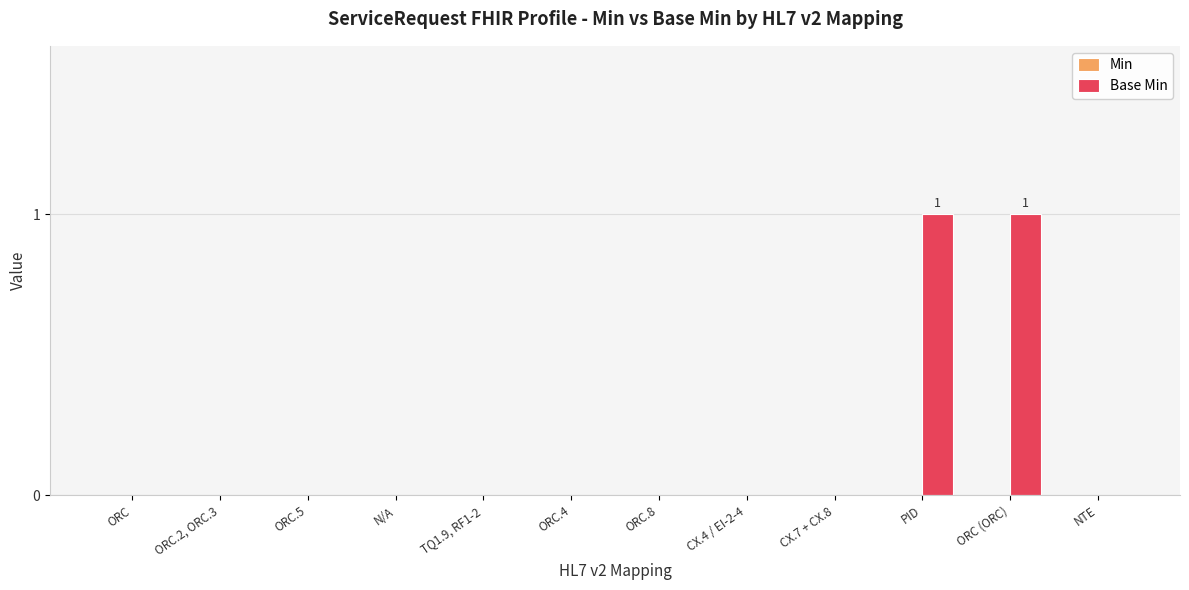

Reading left to right, list all the values displayed in this chart.

ORC=0	ORC.2, ORC.3=0	ORC.5=0	N/A=0	TQ1.9, RF1-2=0	ORC.4=0	ORC.8=0	CX.4 / EI-2-4=0	CX.7 + CX.8=0	PID=1	ORC (ORC)=1	NTE=0